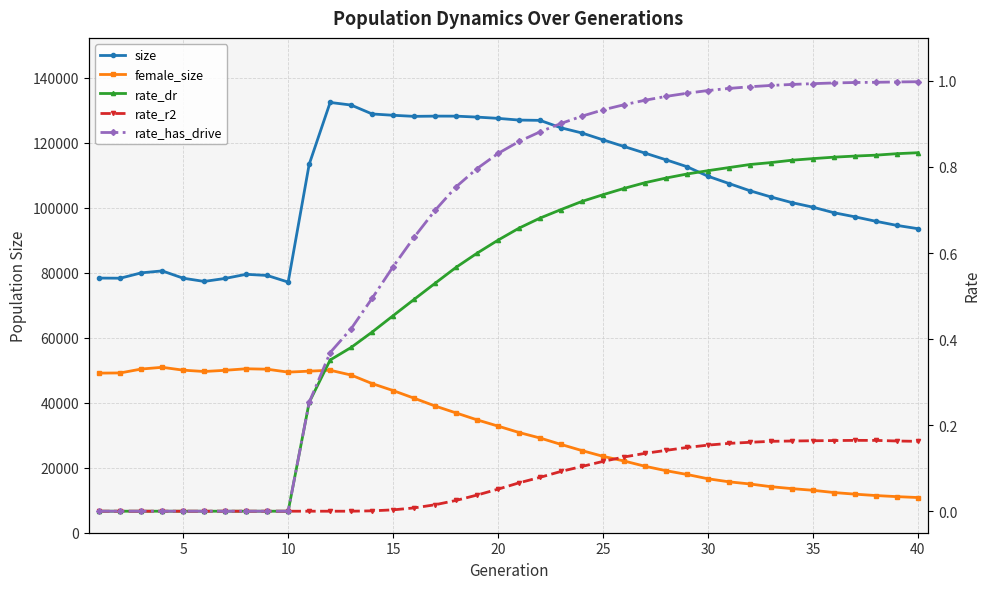

Which series has the largest total across all categories?

size